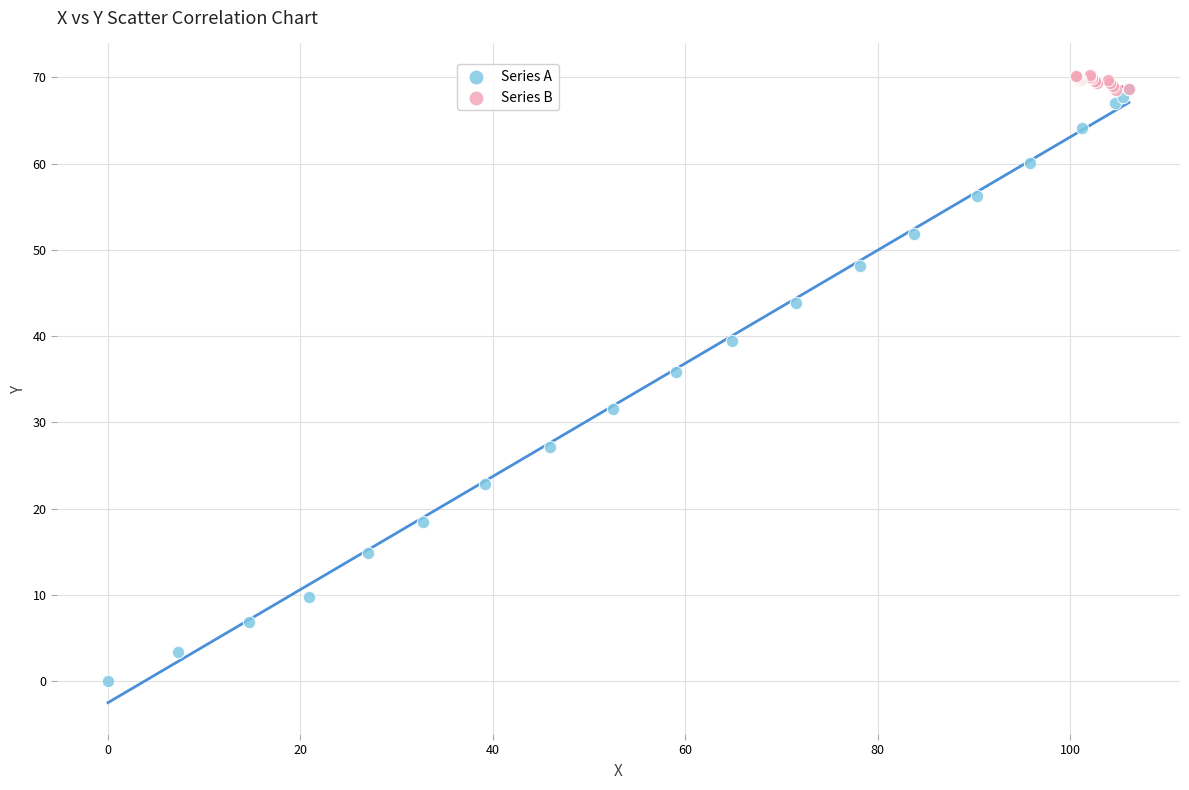

What are all the series names shown in the legend?

Series A, Series B